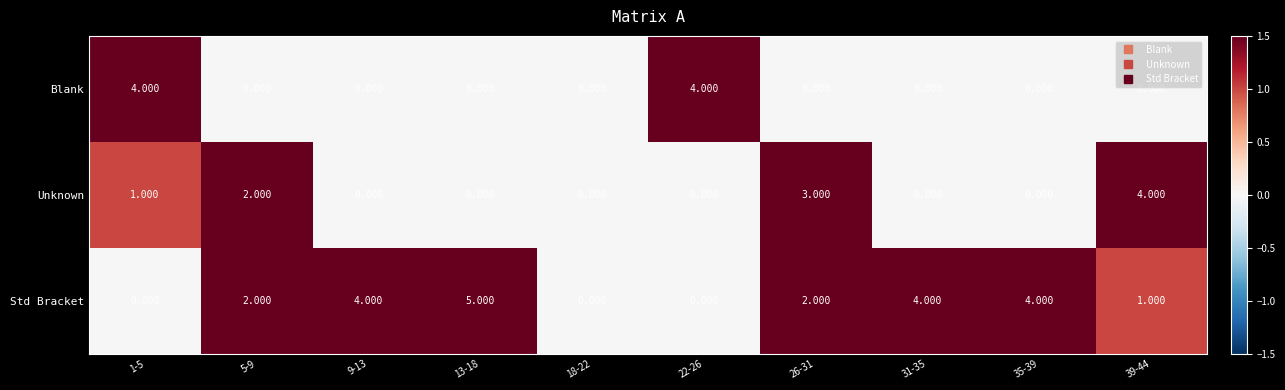

Rank the series at 26-31 from lowest to highest value.

Blank, Std Bracket, Unknown